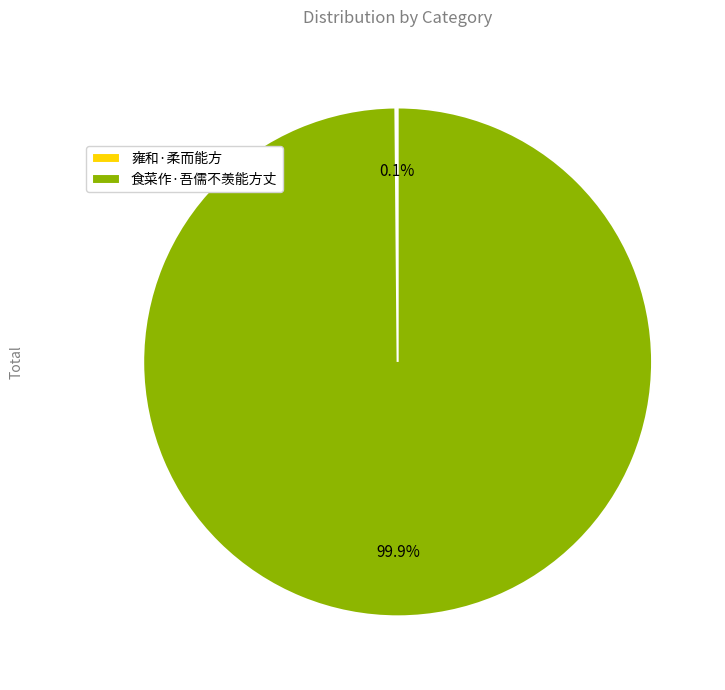

To the nearest percent, what is the average slice percentage?

50%